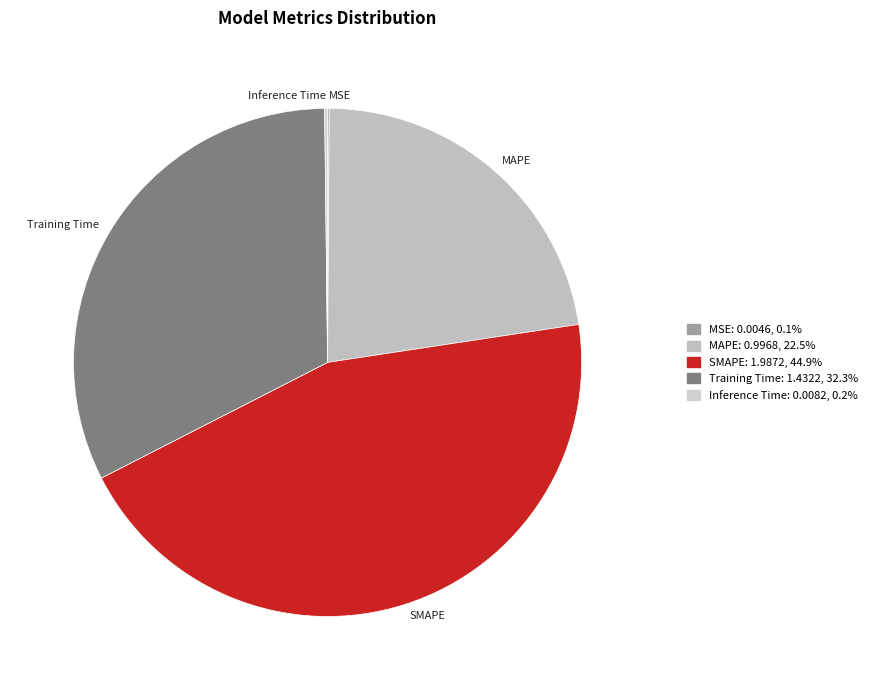

Combined, do MAPE and Training Time account for over 50%?

Yes